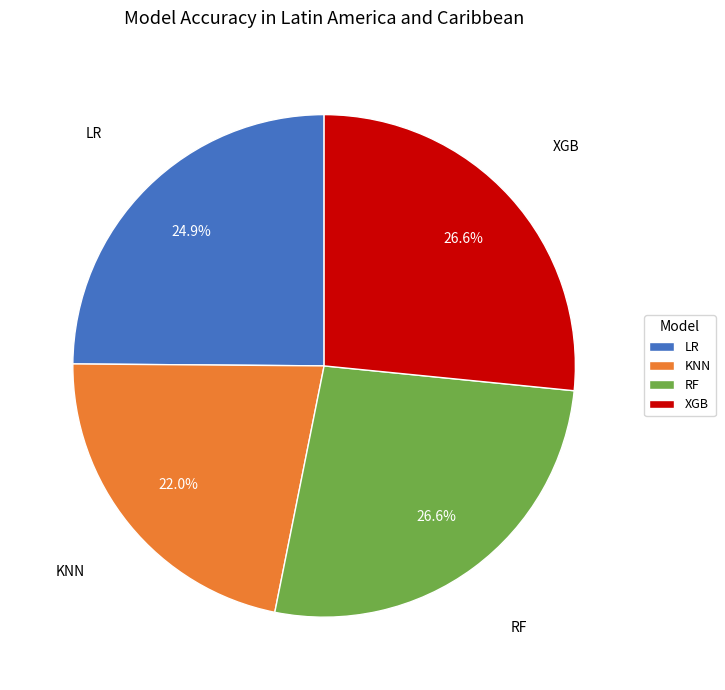

To the nearest percent, what is the difference between the LR and XGB slice percentages?

2%